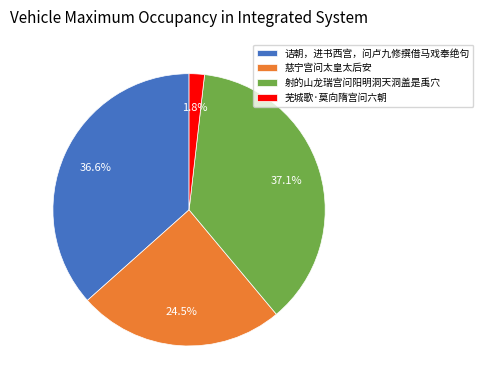

Does 芜城歌·莫向隋宫问六朝 represent more than half of the total?

No